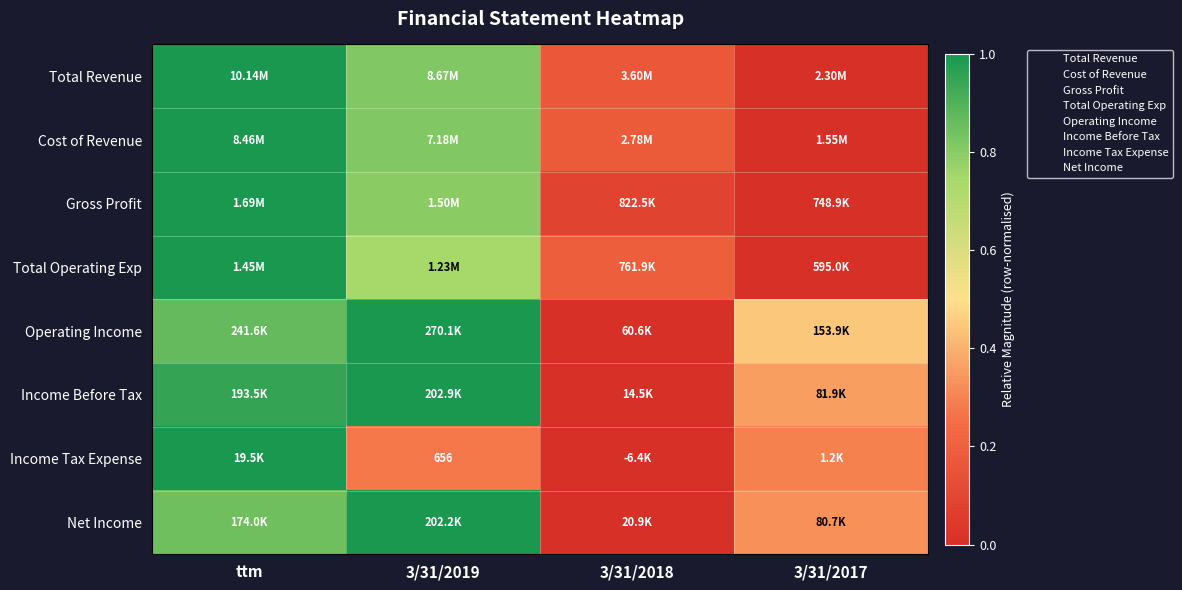

How many positive values does the Net Income series have?

3